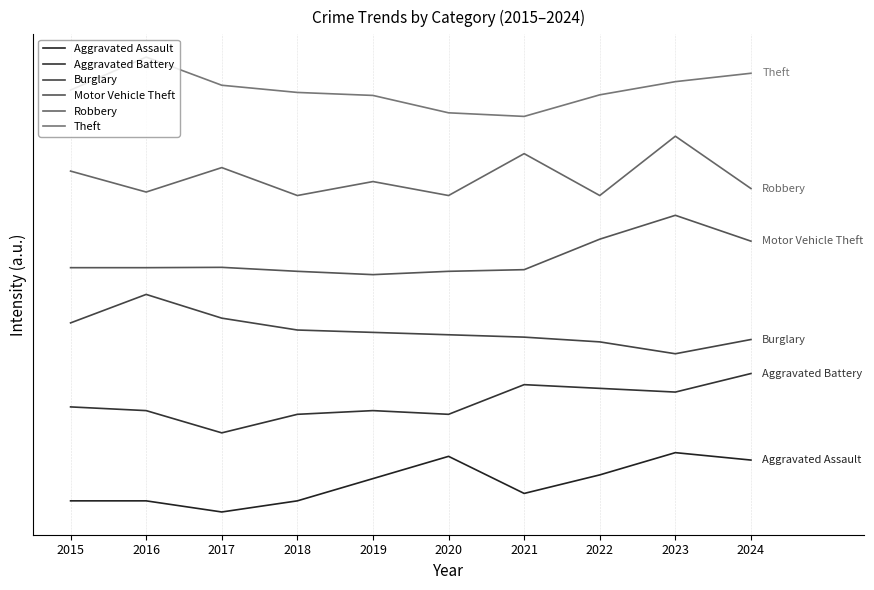

Does the chart display data point markers on the line(s)?

No